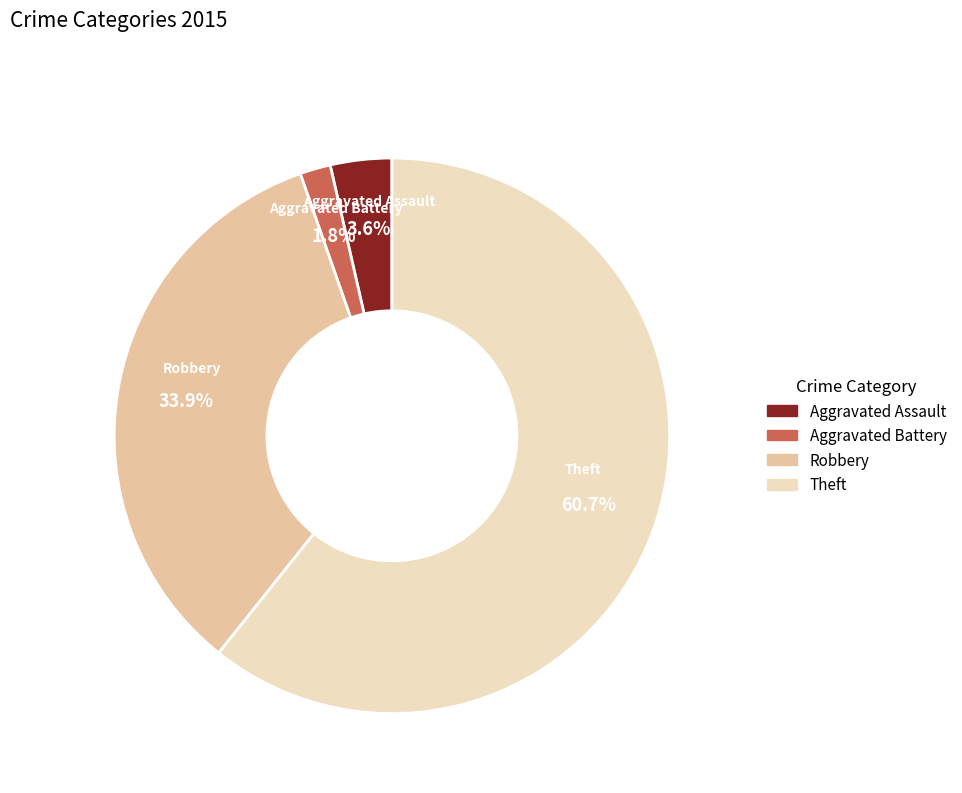

Is it true that Aggravated Assault is 4% of the pie?

True